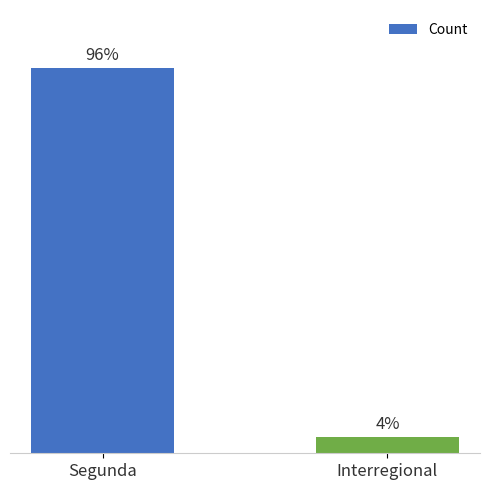

What is the ratio of the value at Segunda to the value at Interregional?

23.5